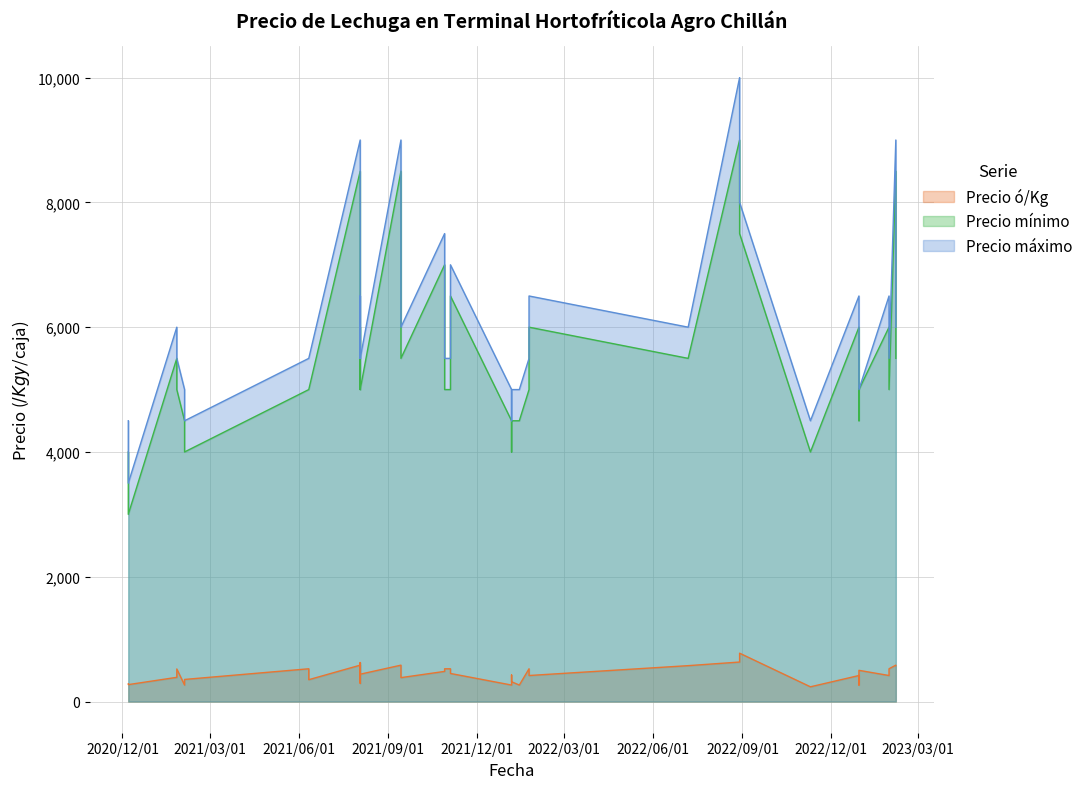

At which category does Precio ó/Kg reach its first local valley?

2